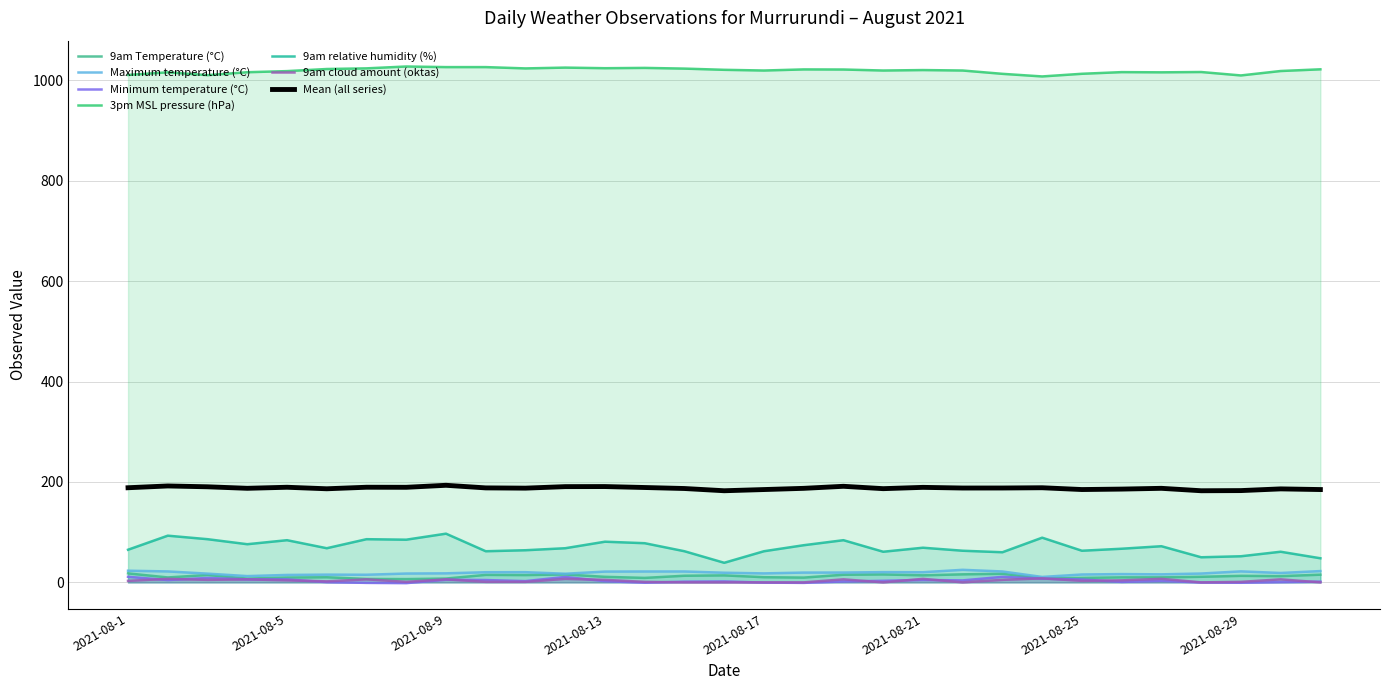

How many lines are shown in the chart?

7